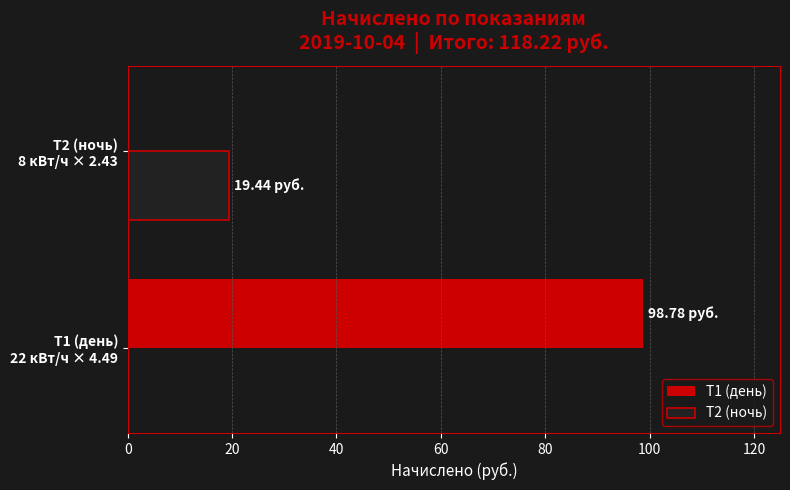

Which series has the largest total across all categories?

Т1 (день)